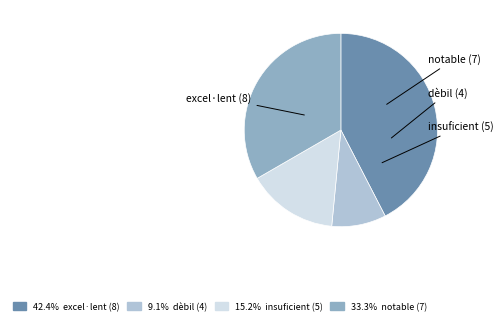

Does any single category account for the majority?

No